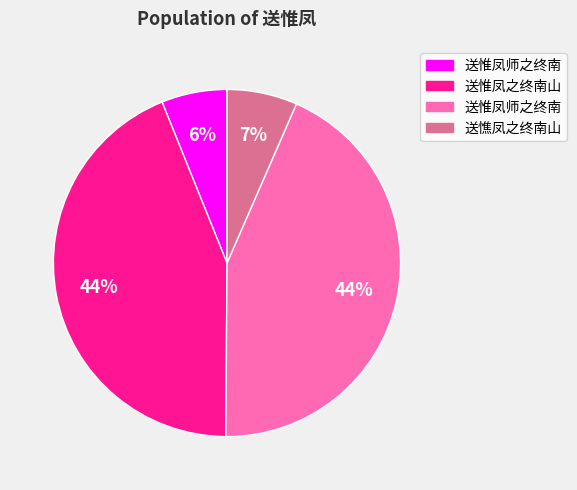

Is there a majority slice in this chart?

No